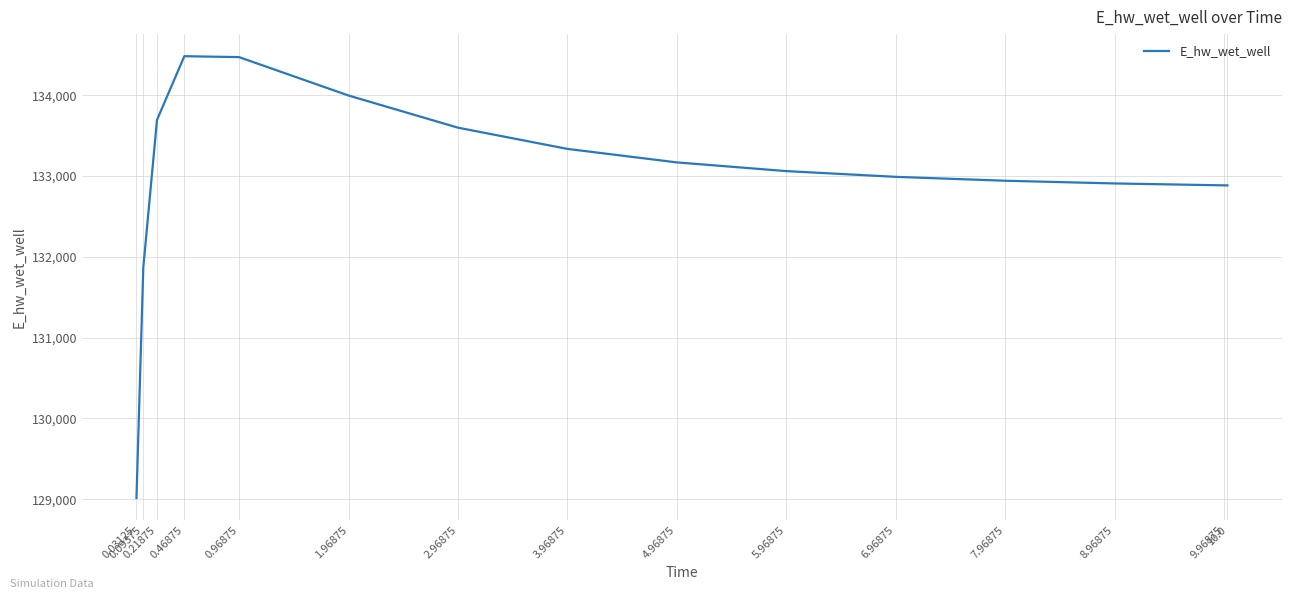

Where is the data nearest to the value 131749?

0.09375